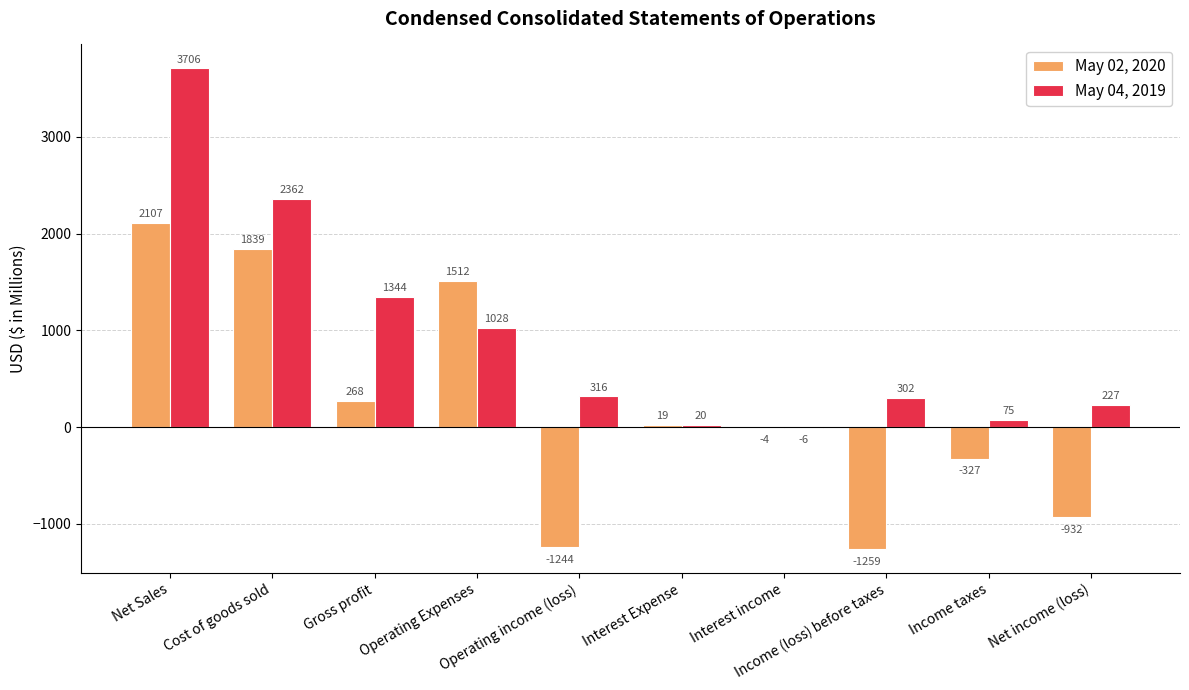

What is the highest value of the May 04, 2019 series?

3706